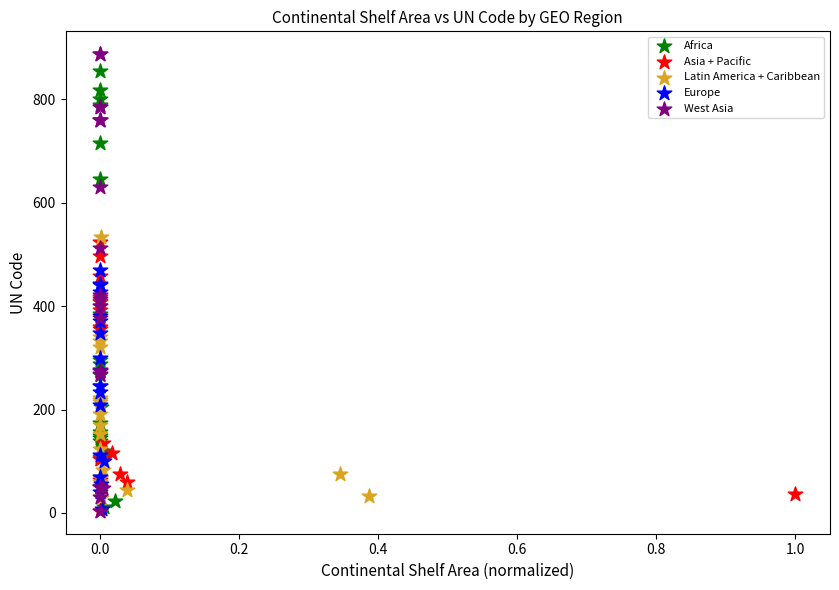

Which series has the largest Y range (max minus min)?

West Asia